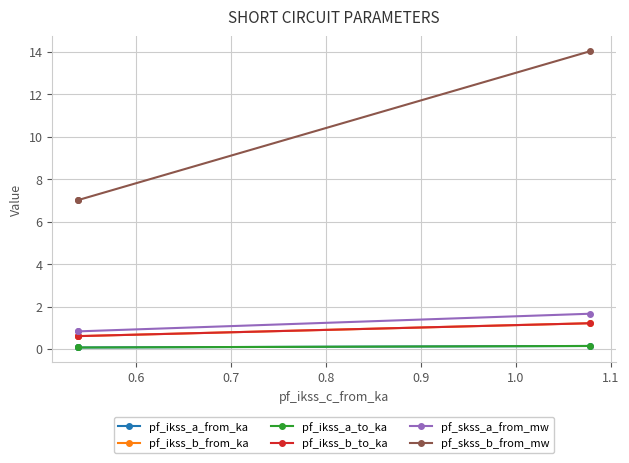

What is the value of the pf_ikss_a_from_ka point at the 2nd from the left?

0.1